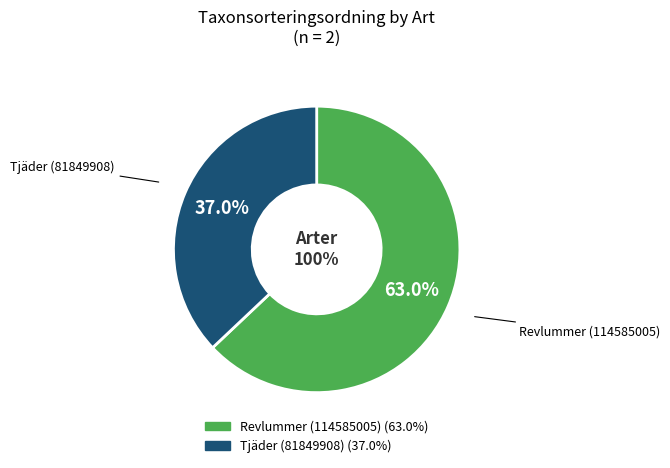

What percentage is the Tjäder (81849908) slice, to the nearest percent?

37%